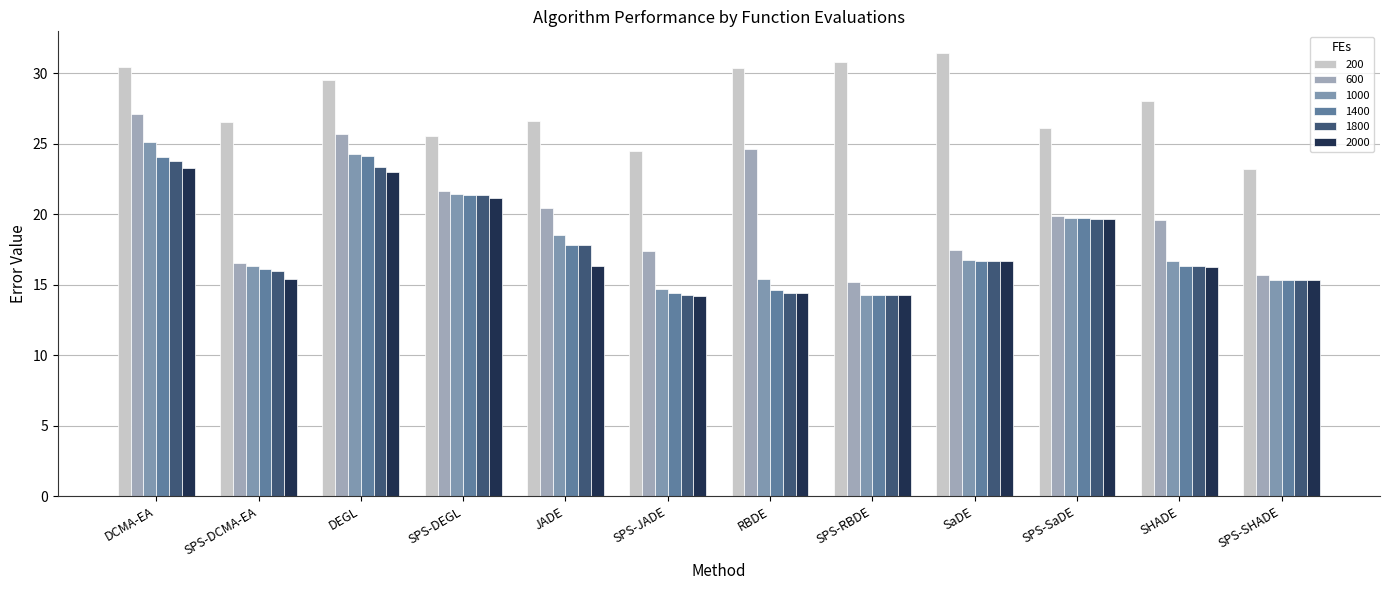

Which has a higher value, SaDE or SPS-JADE?

SaDE